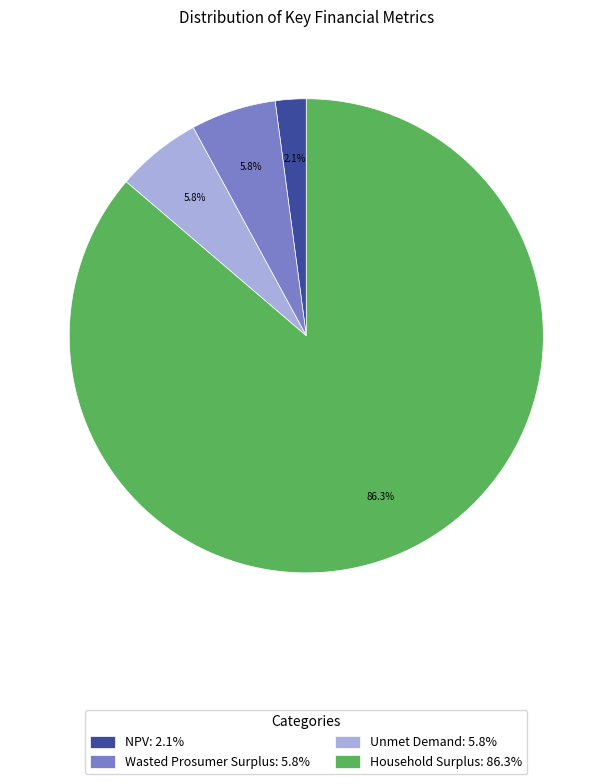

Do Wasted Prosumer Surplus and Household Surplus together represent more than half of the pie?

Yes